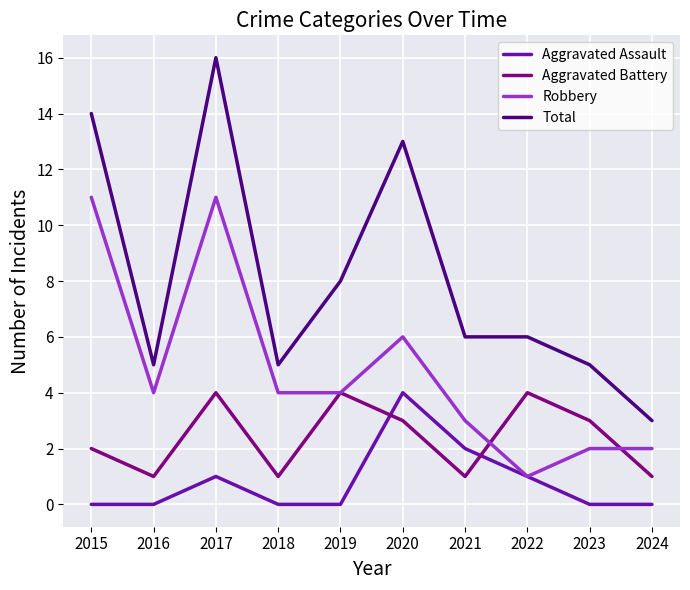

Which category has the lowest value in the Total series?

2024